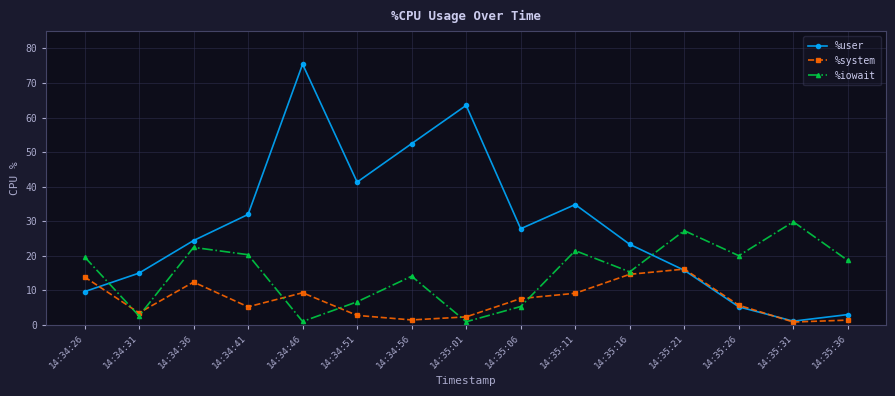

At which category does %iowait reach its first local valley?

14:34:31